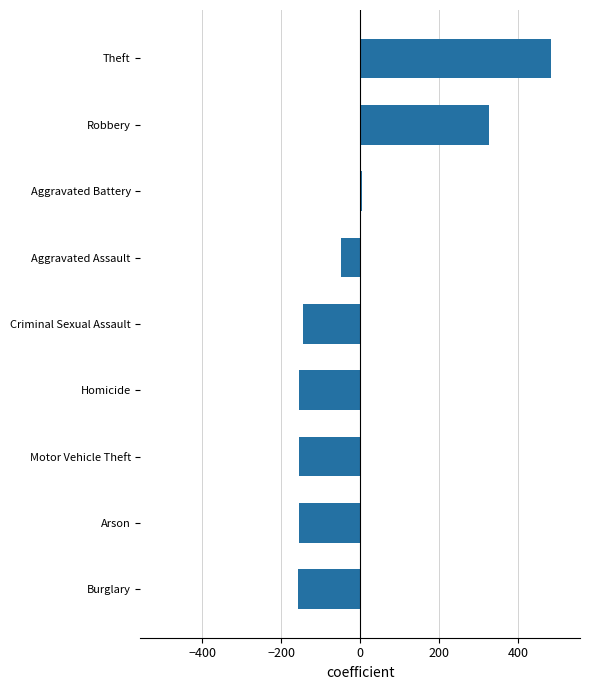

The value at Motor Vehicle Theft is -48. True or false?

False